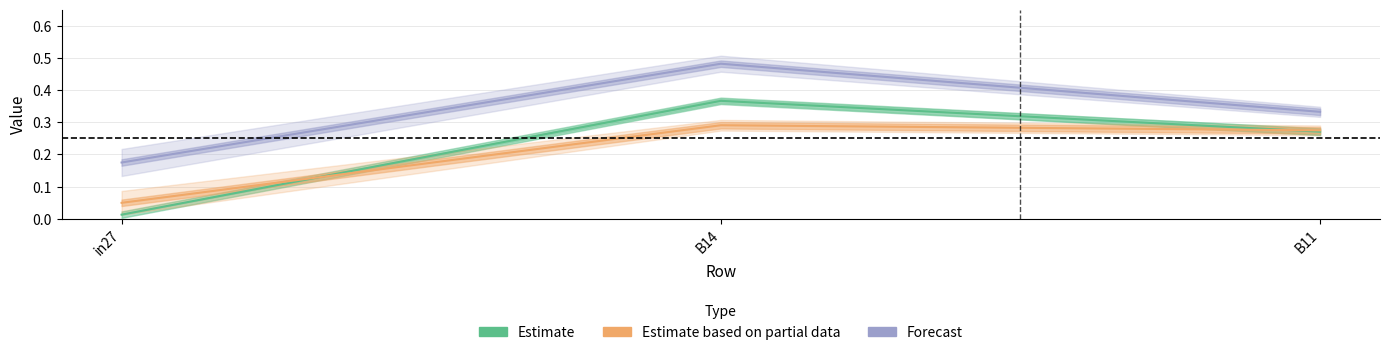

What is the sum of the Forecast values at in27 and B11?

0.5